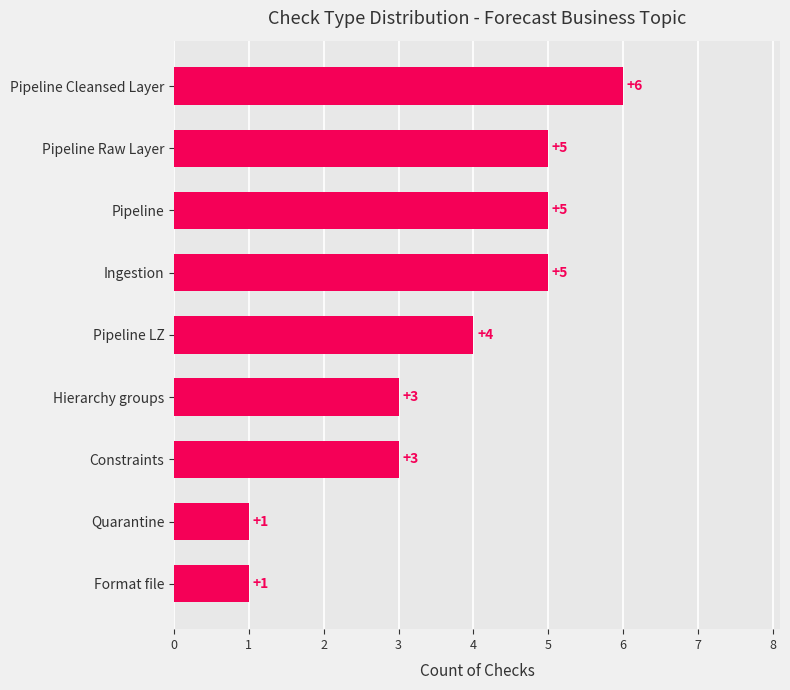

How many distinct data groups are displayed?

1